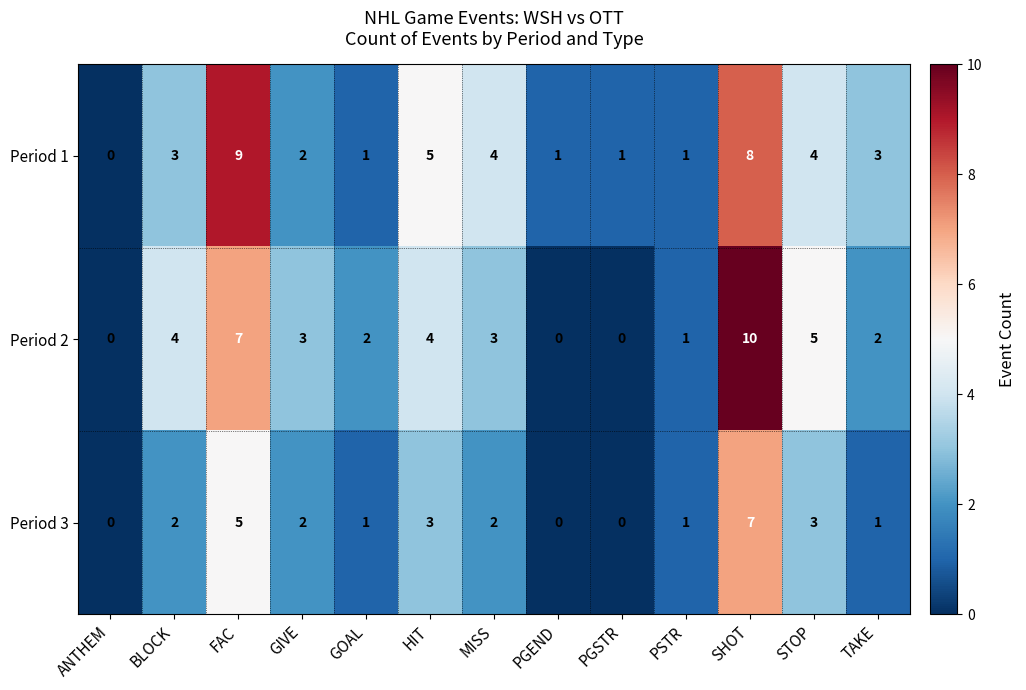

What is the difference between the highest and lowest values at SHOT?

3